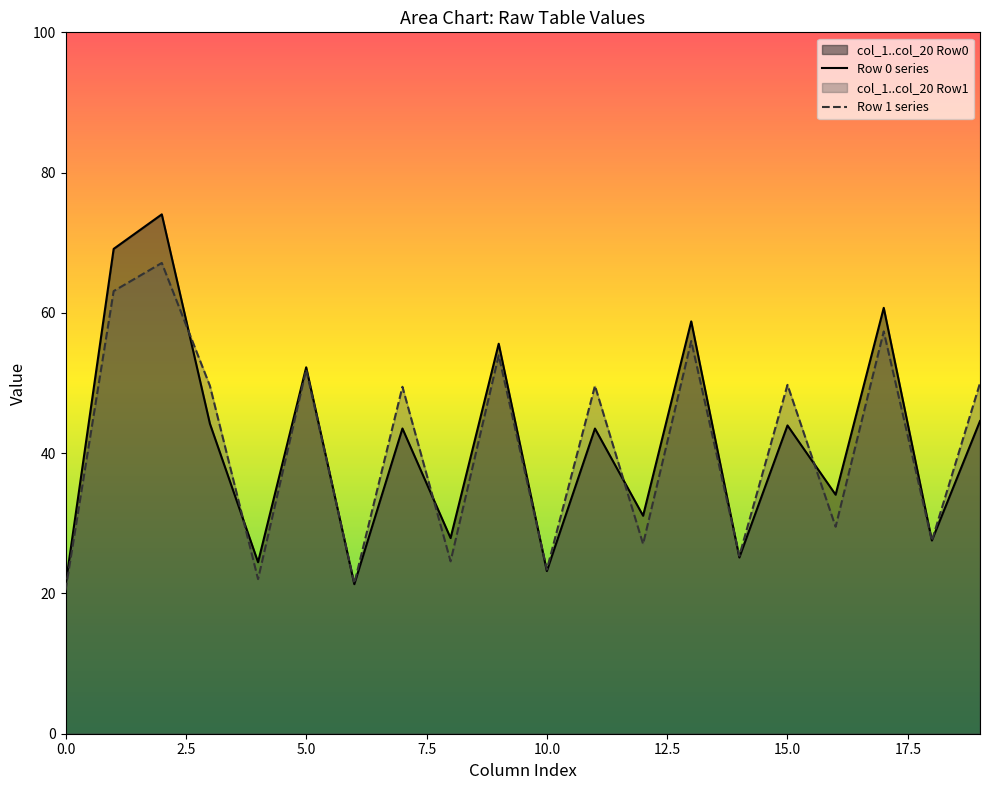

Rank the series by their maximum value, from lowest to highest.

Row 1 series, Row 0 series